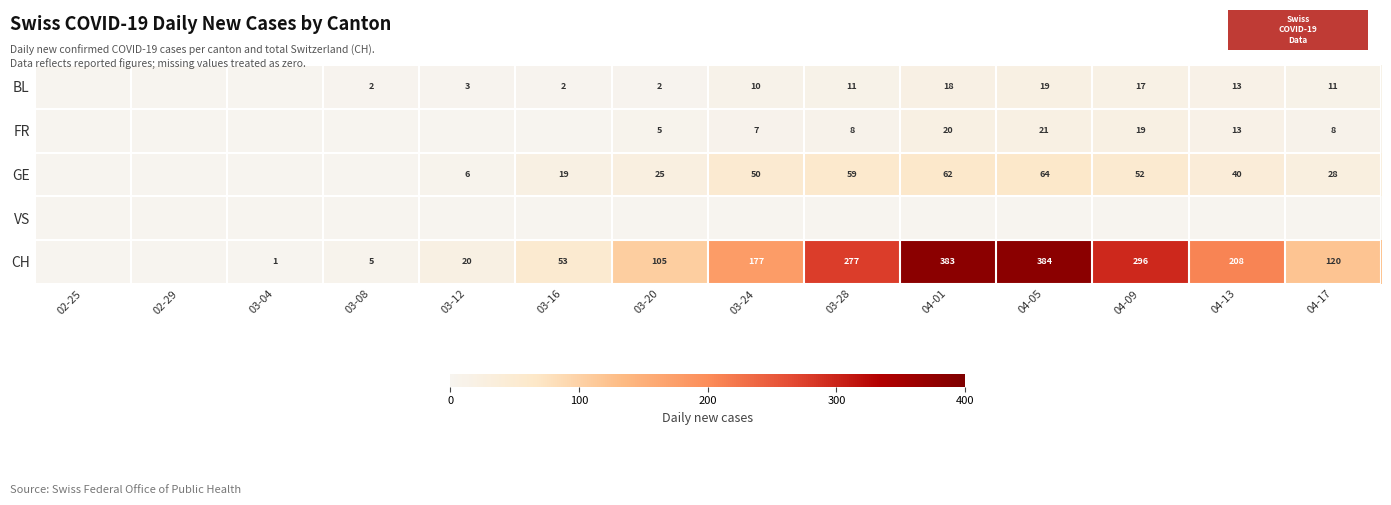

True or false: GE has a value of 112 at 04-05.

False